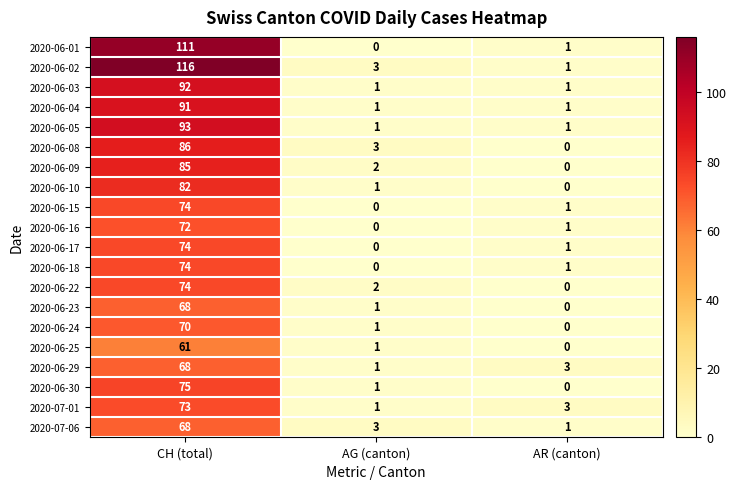

What is the maximum value for 2020-06-15?

74